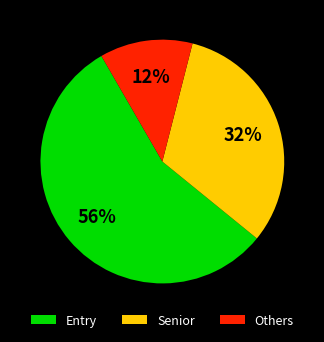

What is the smallest slice in the pie chart?

Others